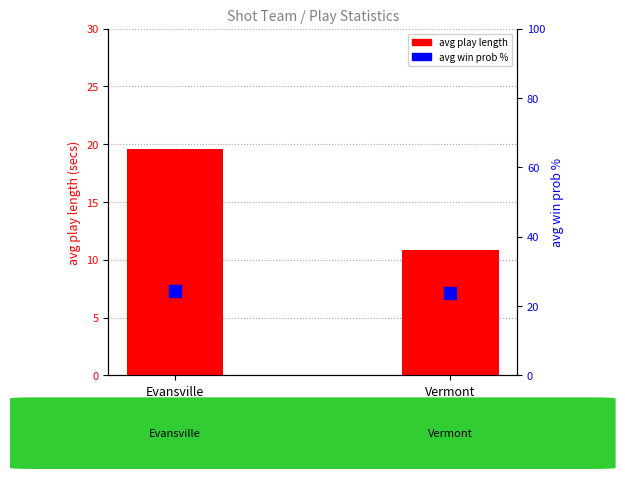

What is the maximum value for avg play length?

19.5